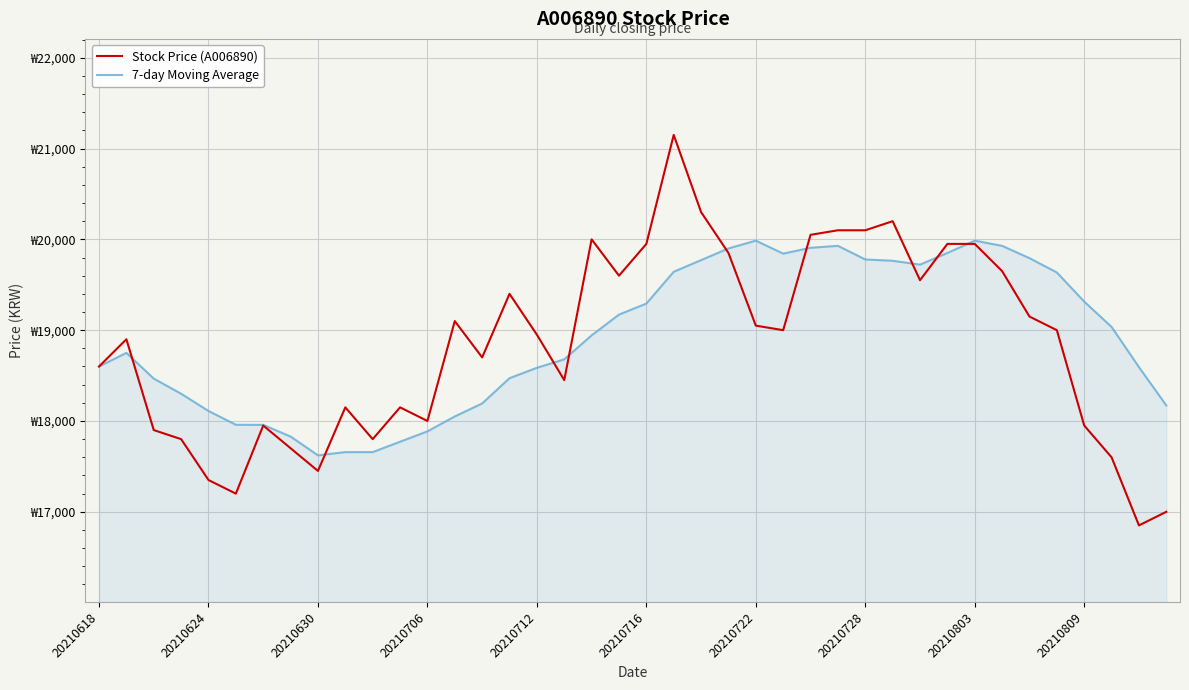

List the series in order of their overall mean, highest first.

7-day Moving Average, Stock Price (A006890)